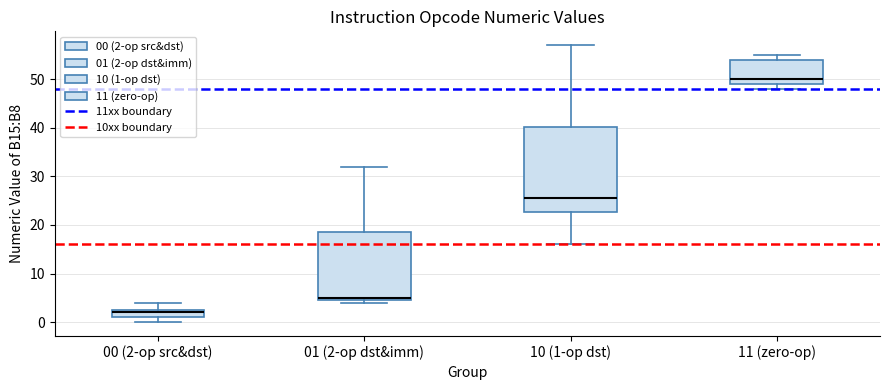

Where does the median line of the box for 10 (1-op dst) sit on the y-axis? The values are not printed on the chart, so give them approximately, as read against the axis.

26